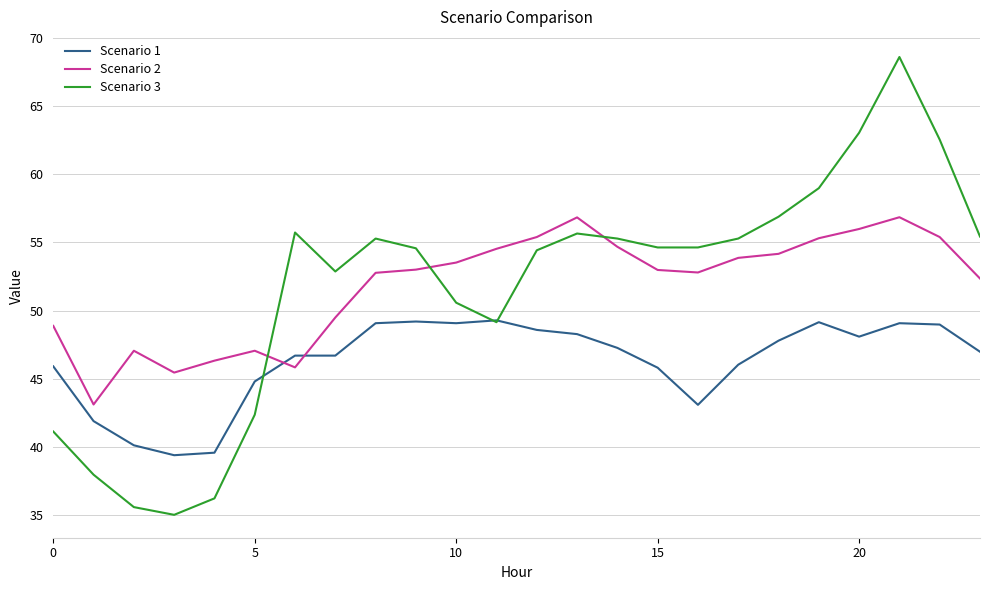

Which series ends up on top after the final intersection of Scenario 1 and Scenario 2?

Scenario 2